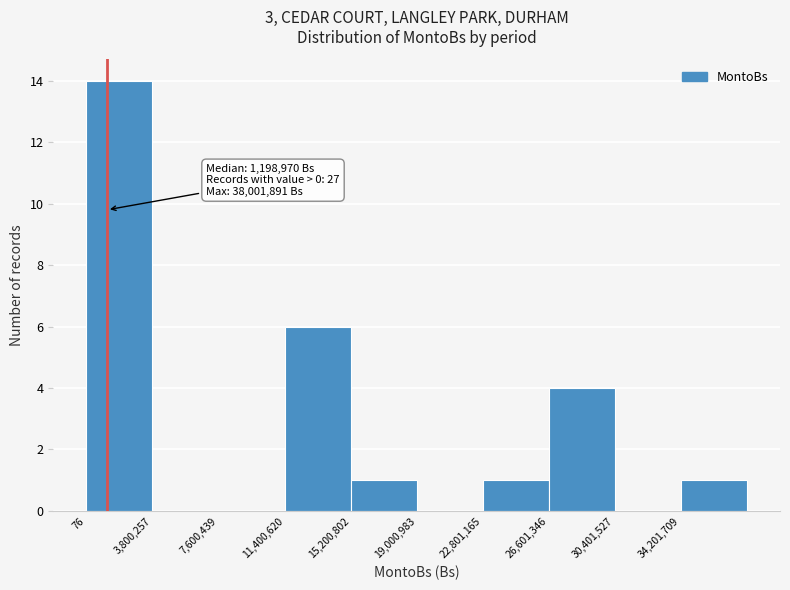

Over which range of the x-axis is the bar tallest?

0 to 4000000